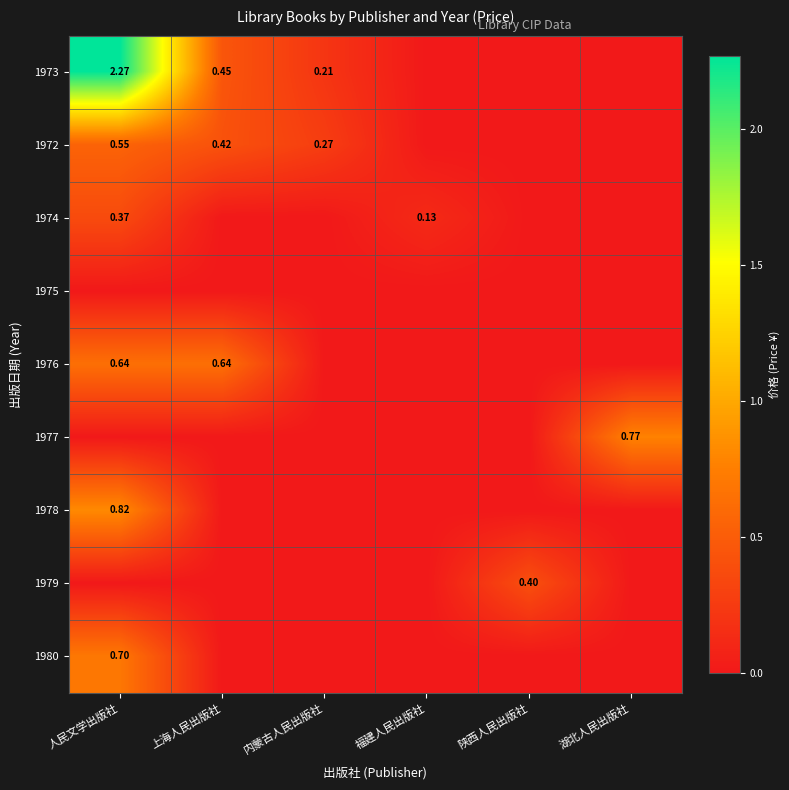

Which category has the lowest value in the 1972 series?

福建人民出版社